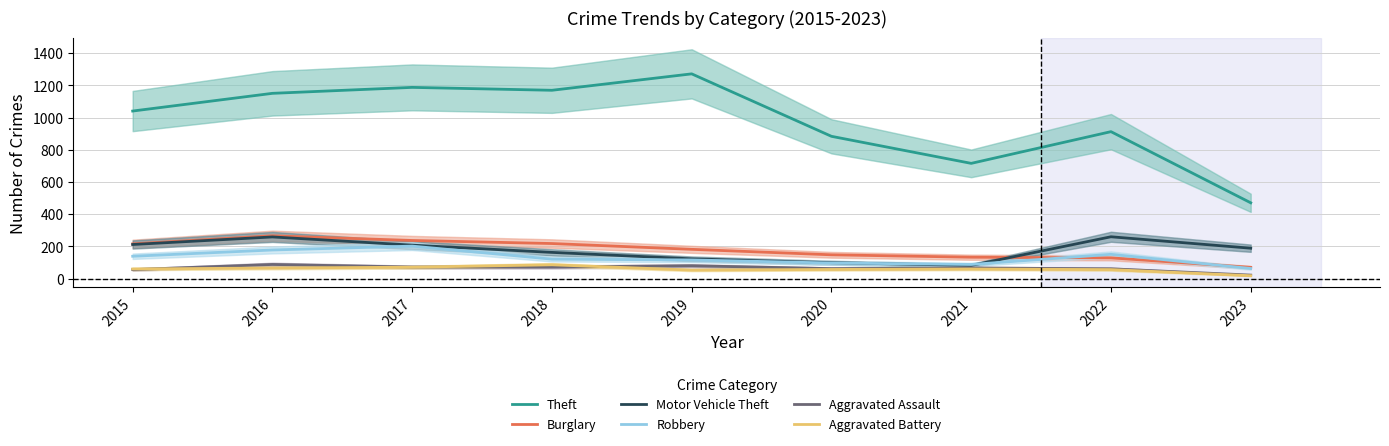

True or false: Robbery and Motor Vehicle Theft intersect in this chart.

True